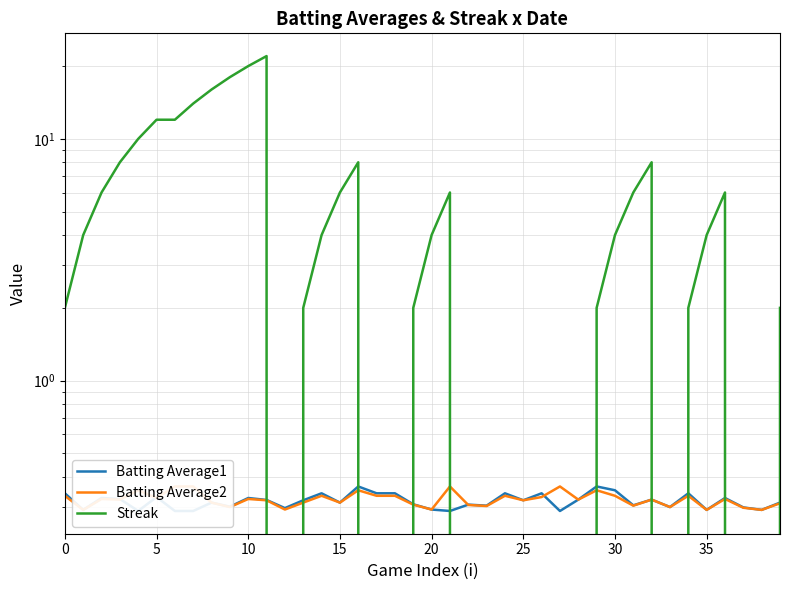

The value of Batting Average2 at 34 is 0.2. True or false?

False